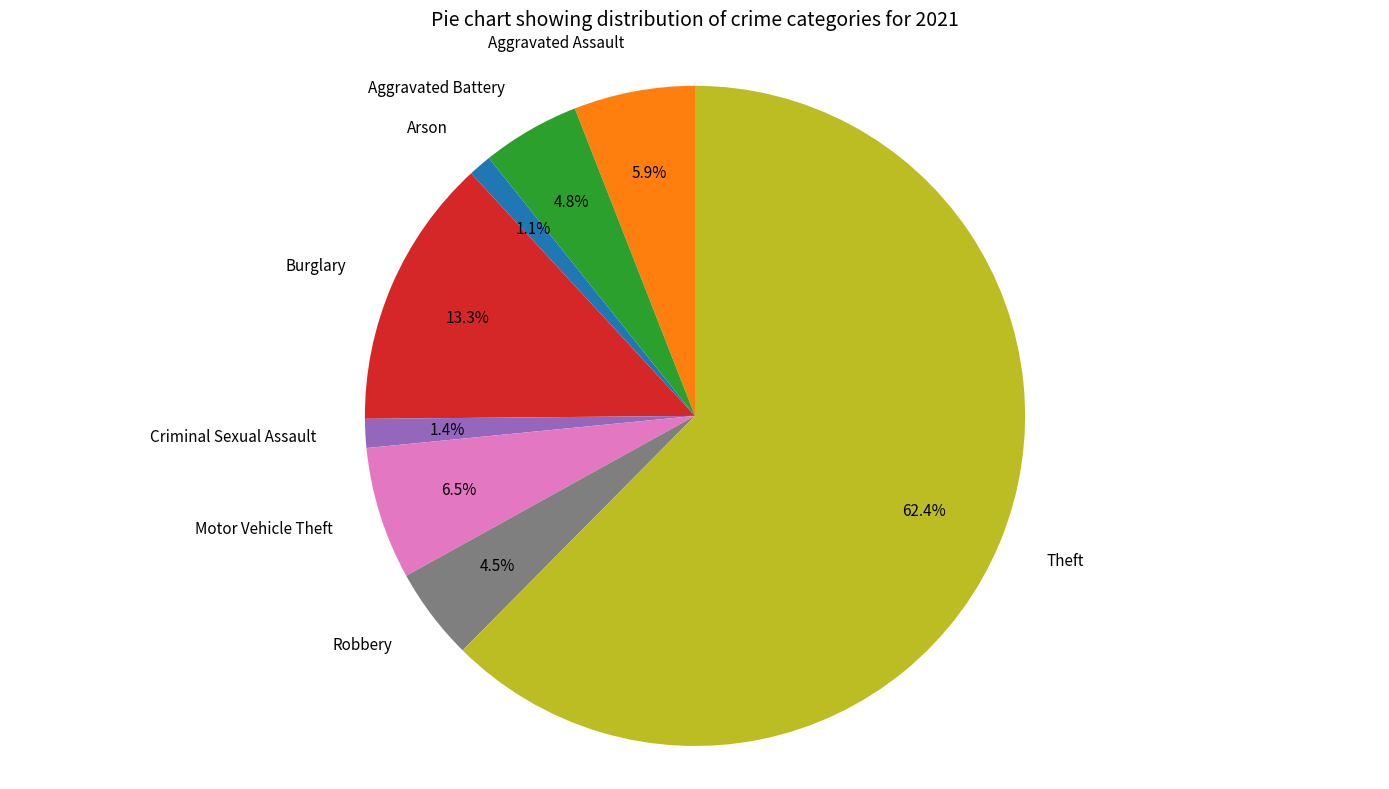

Combined, do Aggravated Battery and Aggravated Assault account for over 50%?

No